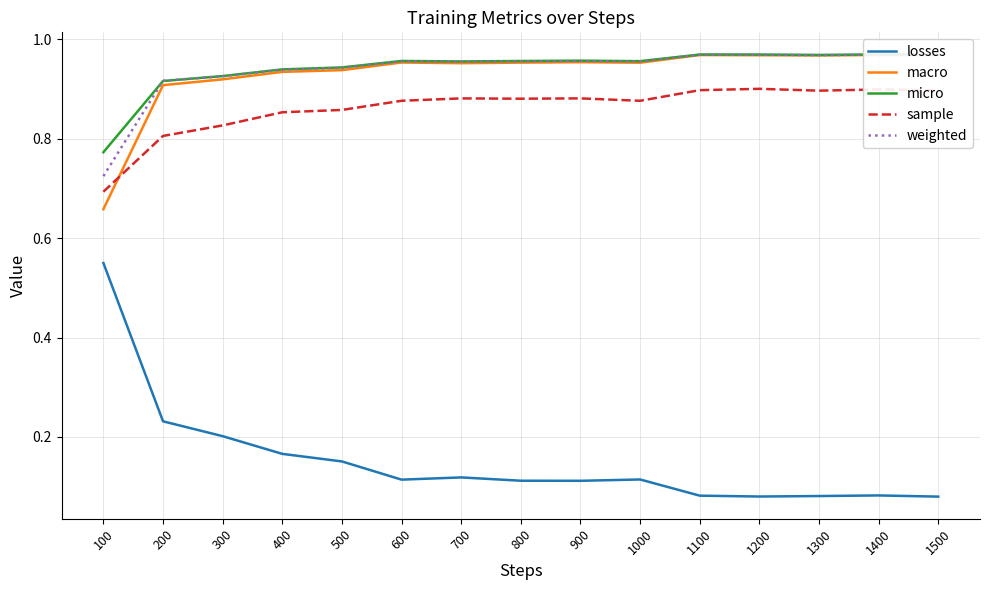

How many lines are shown in the chart?

5